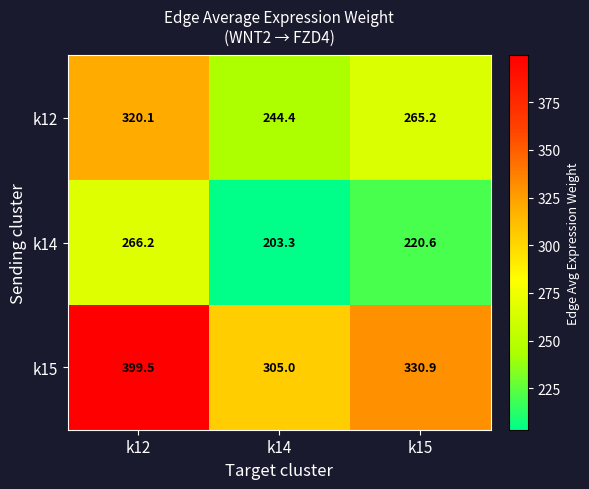

Reading right to left, transcribe all the data shown in this chart.

k12: k15=265.2	k14=244.4	k12=320.1
k14: k15=220.6	k14=203.3	k12=266.2
k15: k15=330.9	k14=305.0	k12=399.5